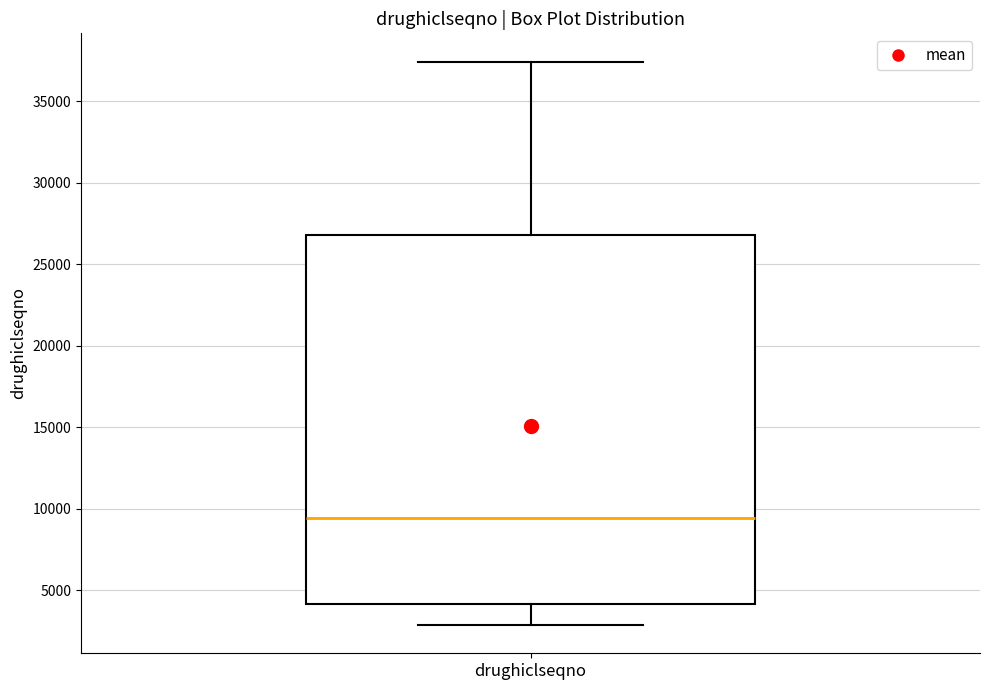

Where does the median line of the box for drughiclseqno sit on the y-axis? The values are not printed on the chart, so give them approximately, as read against the axis.

9500